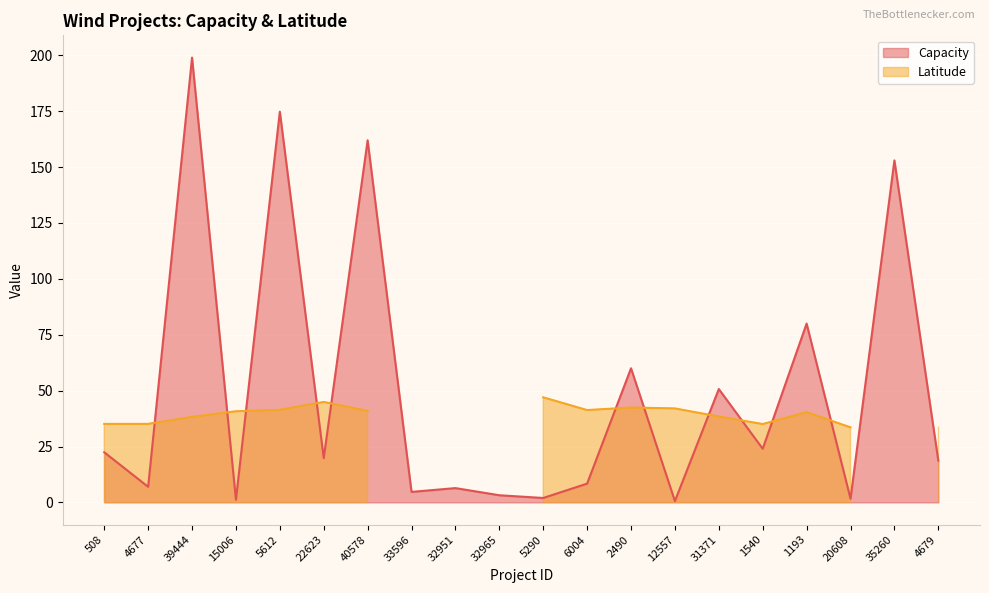

Reading right to left, what are all the values shown in this chart?

4679=18.7	35260=153.0	20608=1.7	1193=80.0	1540=24.0	31371=50.7	12557=0.6	2490=60.0	6004=8.4	5290=2.0	32965=3.2	32951=6.4	33596=4.7	40578=162.0	22623=19.8	5612=174.8	15006=1.2	39444=199.0	4677=7.0	508=22.4